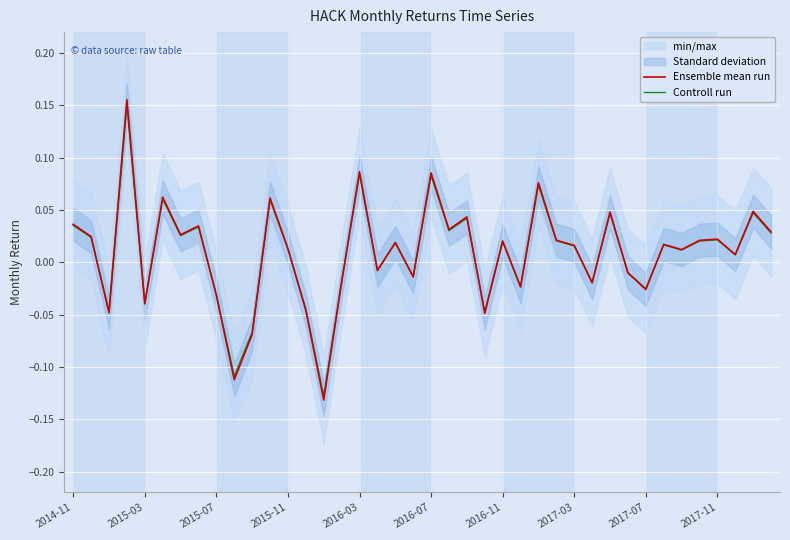

At which label does Ensemble mean run first exceed 0?

2014-11